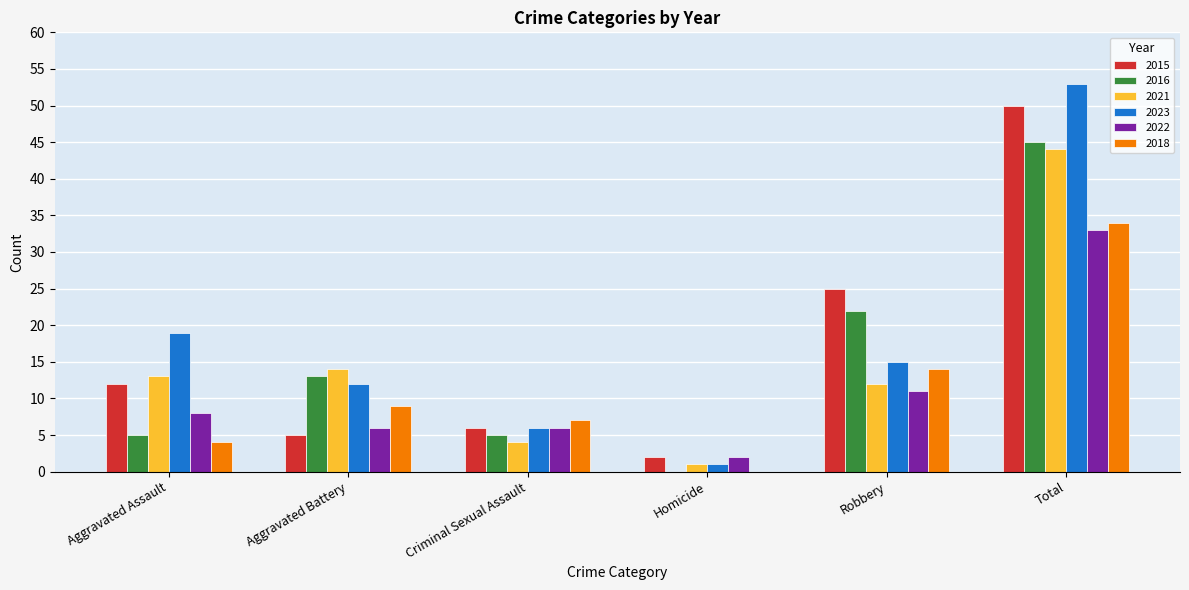

Reading left to right, transcribe all the data shown in this chart.

2015: 12	5	6	2	25	50
2016: 5	13	5	0	22	45
2021: 13	14	4	1	12	44
2023: 19	12	6	1	15	53
2022: 8	6	6	2	11	33
2018: 4	9	7	0	14	34